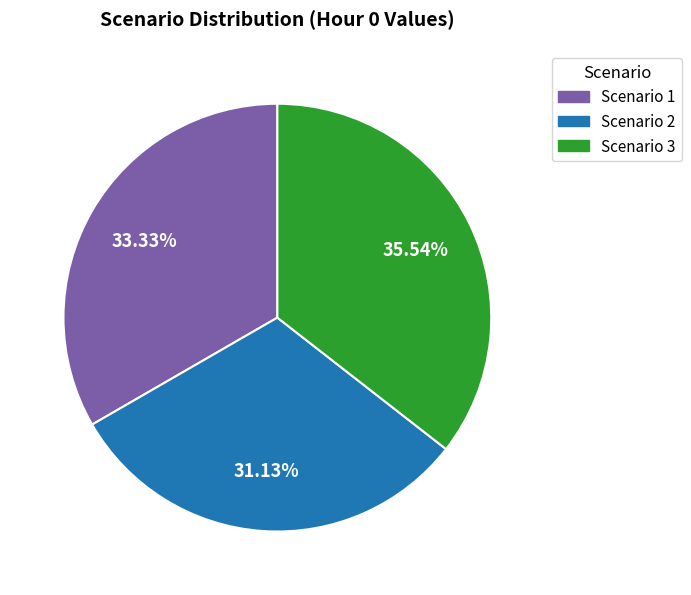

How many segments does this pie chart have?

3